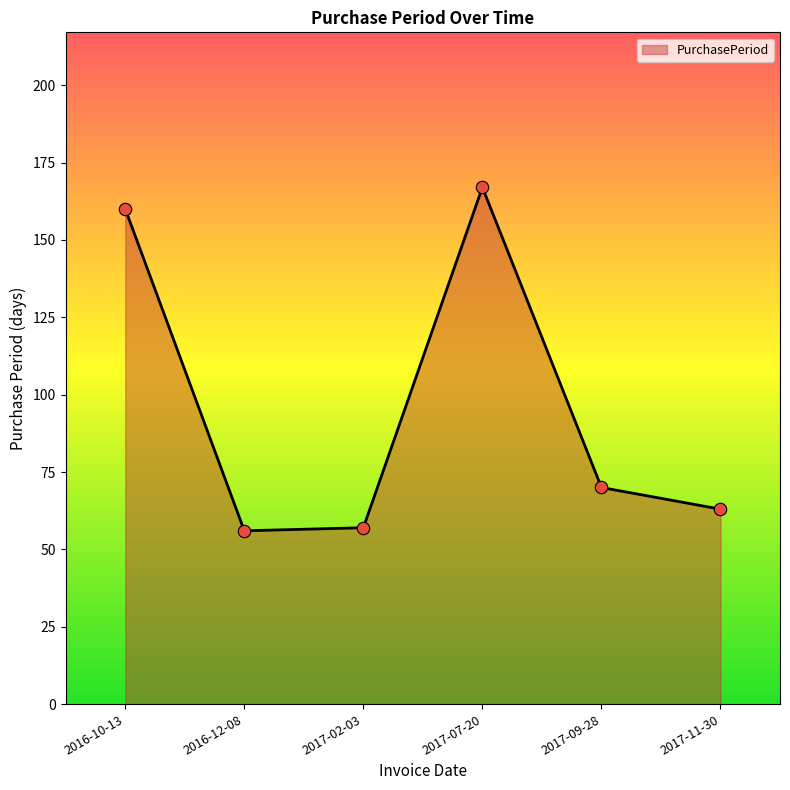

What is the change in value from 2016-10-13 to 2017-07-20?

+7